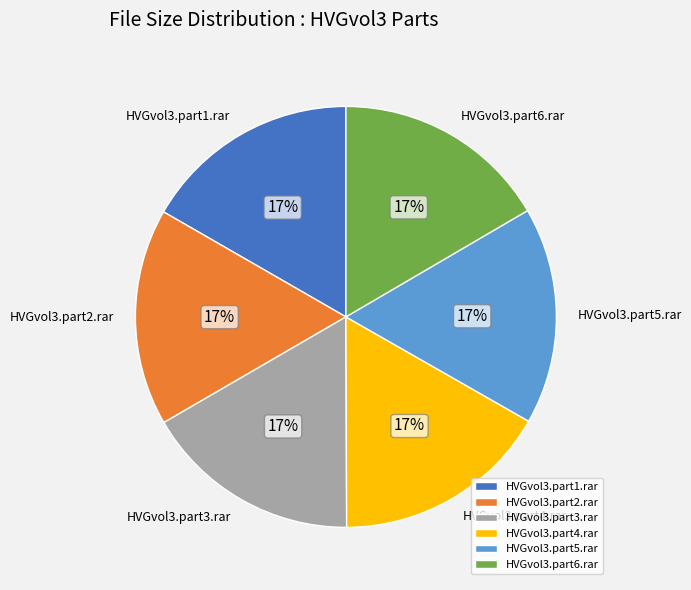

To the nearest percent, what portion does HVGvol3.part5.rar represent?

17%